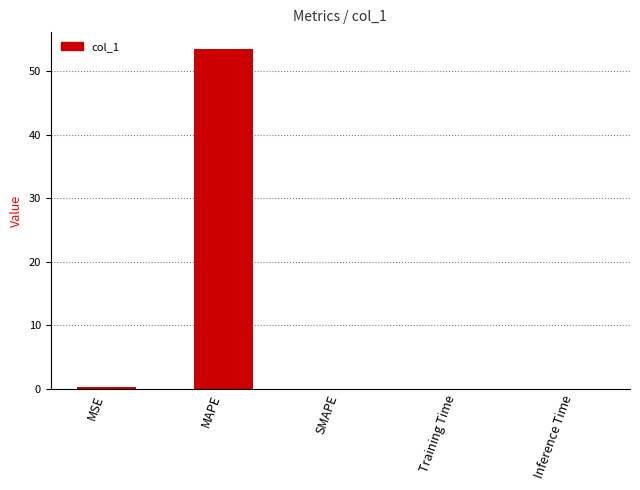

The value at SMAPE is -35.3. True or false?

False